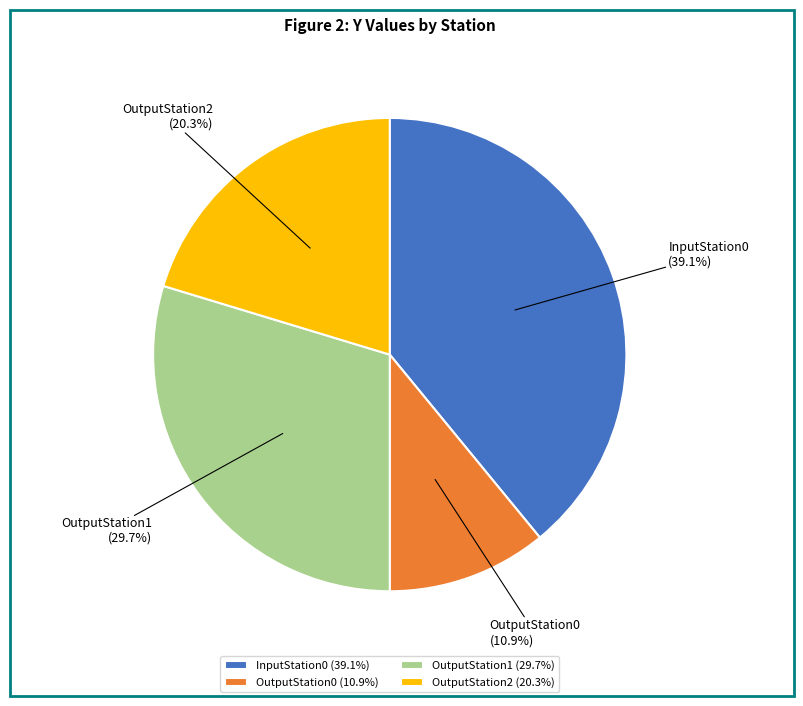

Does InputStation0 account for over 50% of the chart?

No